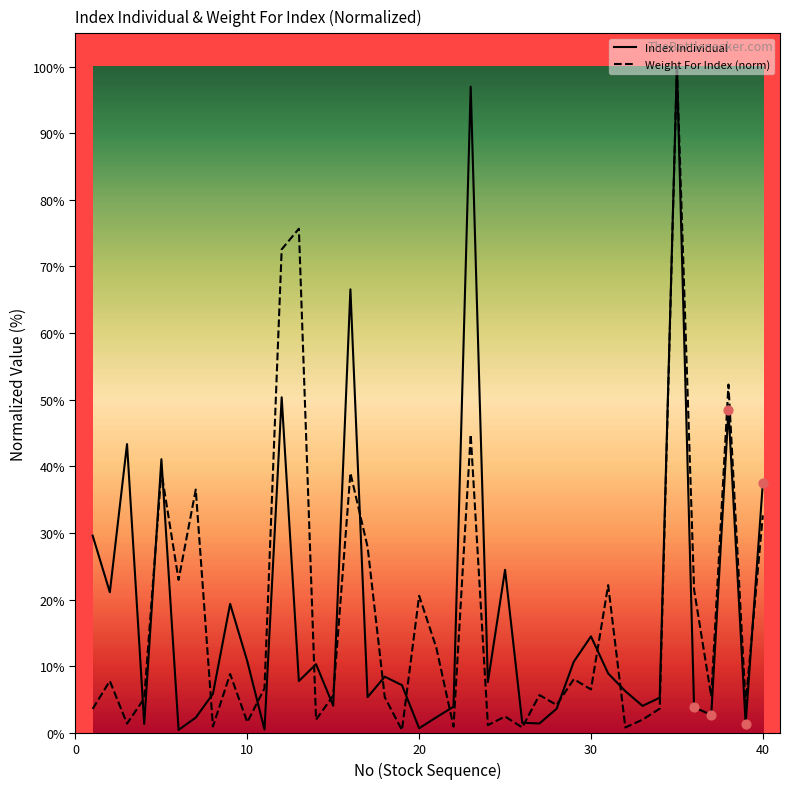

What is the maximum value shown in the chart?

100.0